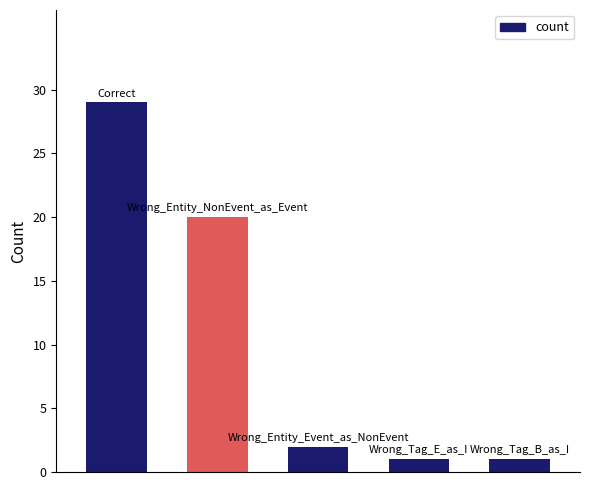

Are the bars horizontal?

No